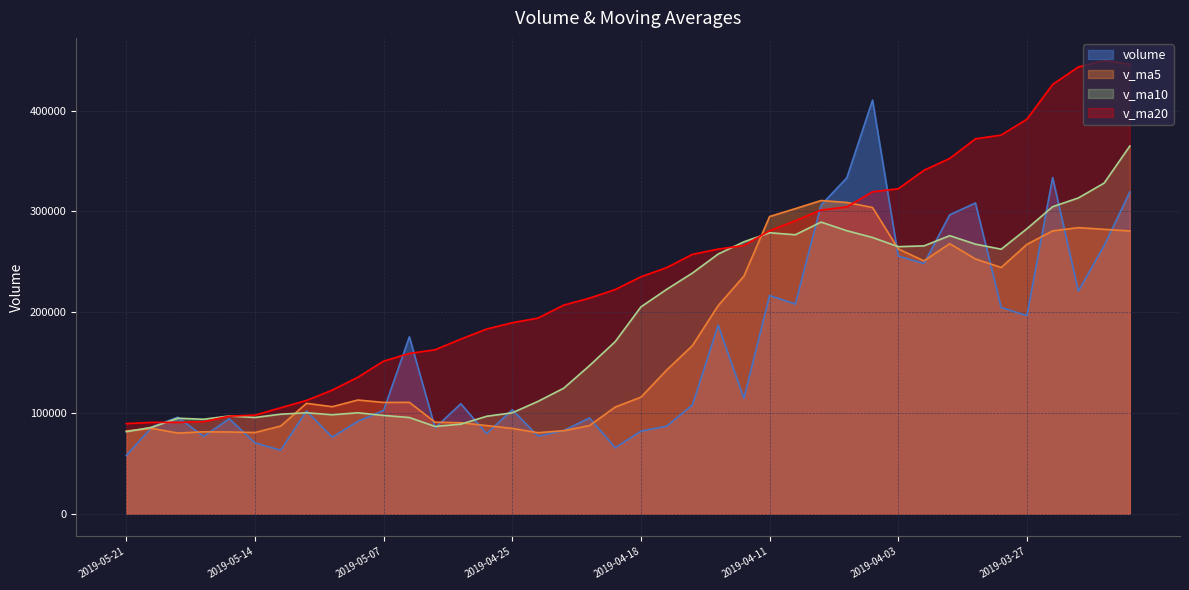

True or false: volume has a value of 102601.3 at 2019-05-07.

True